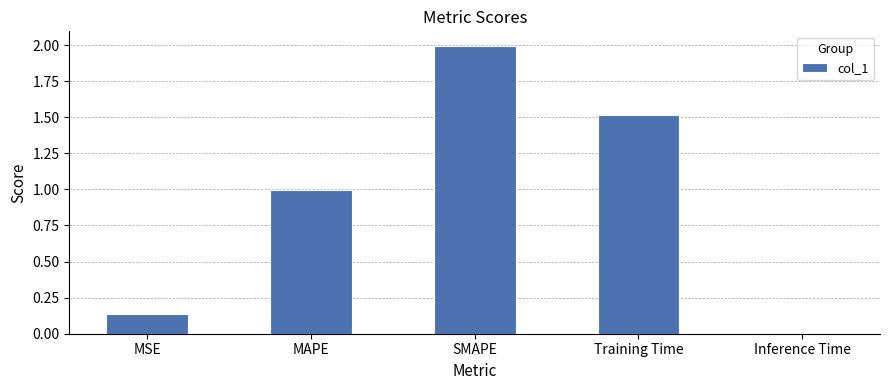

What is the change in value from MAPE to Training Time?

+0.5